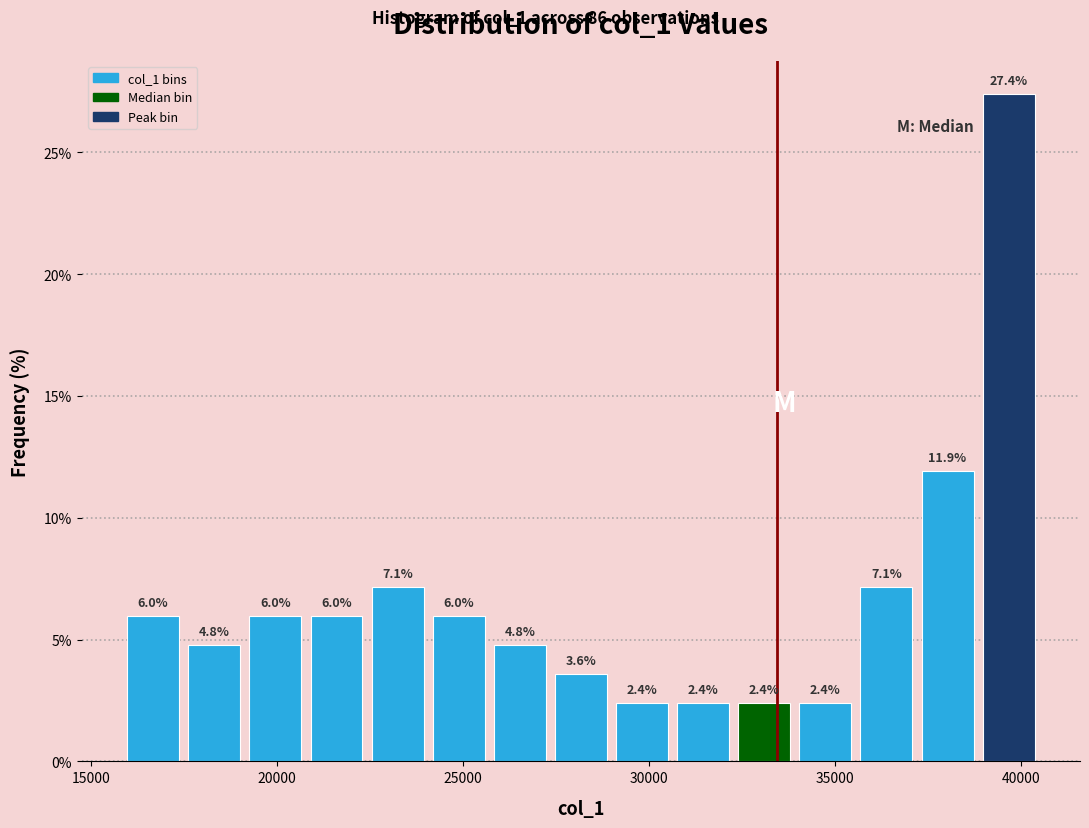

Around what value on the x-axis is the tallest bar? Give the approximate position of its centre, as read against the axis.

39500